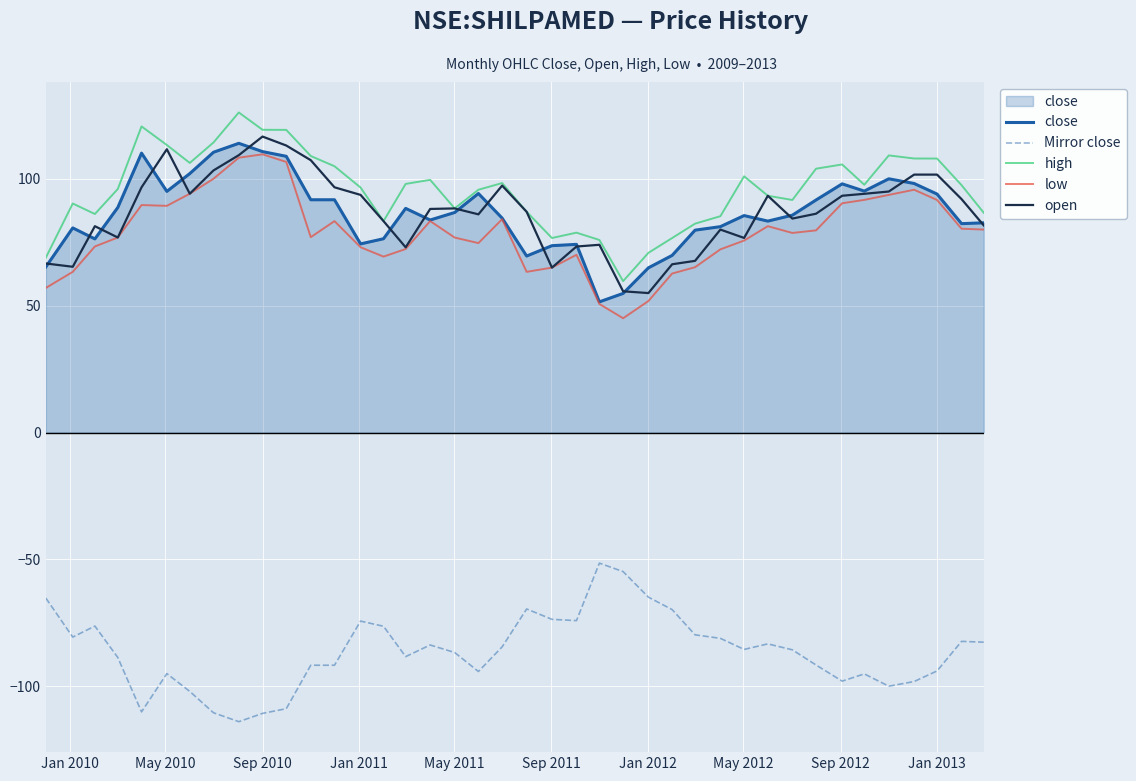

True or false: Mirror close and low intersect in this chart.

False